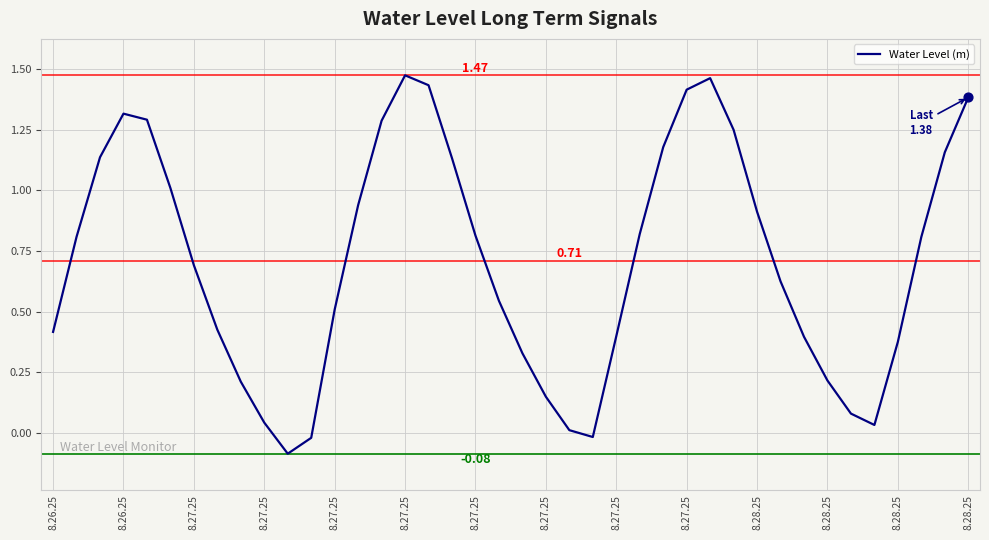

What is the difference between the maximum and minimum values?

1.6